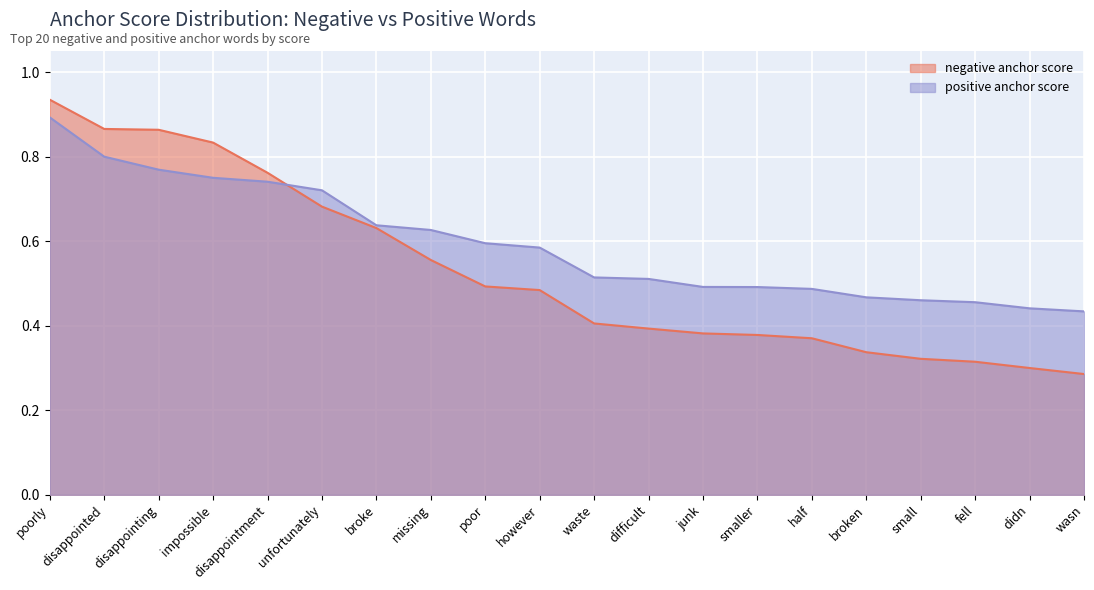

Which series has the widest spread of values?

negative anchor score